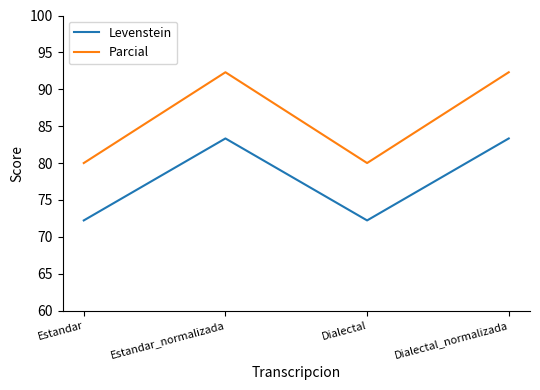

At which label does Parcial first exceed 92?

Estandar_normalizada